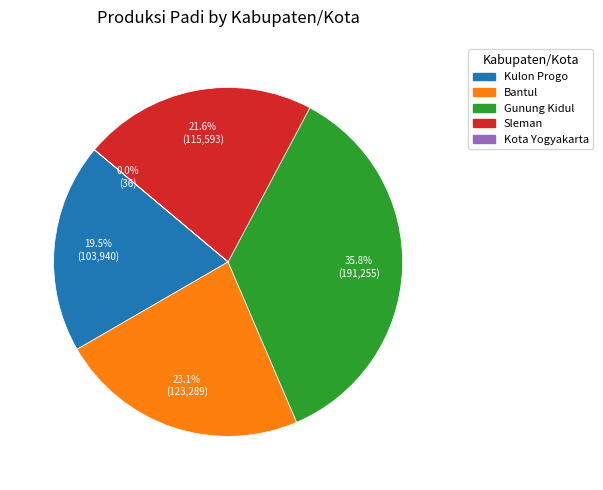

What percentage is NOT represented by Bantul?

76.9%